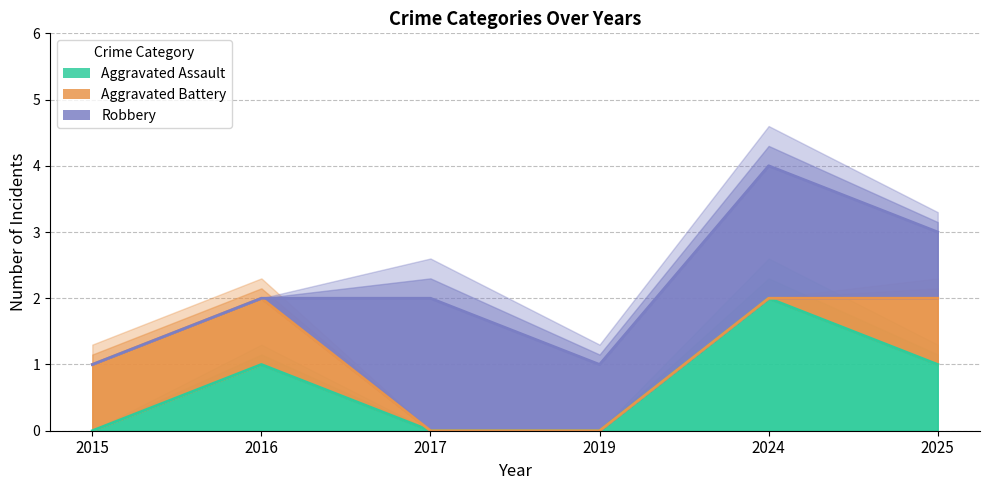

True or false: Aggravated Assault has a value of -1 at 2015.

False